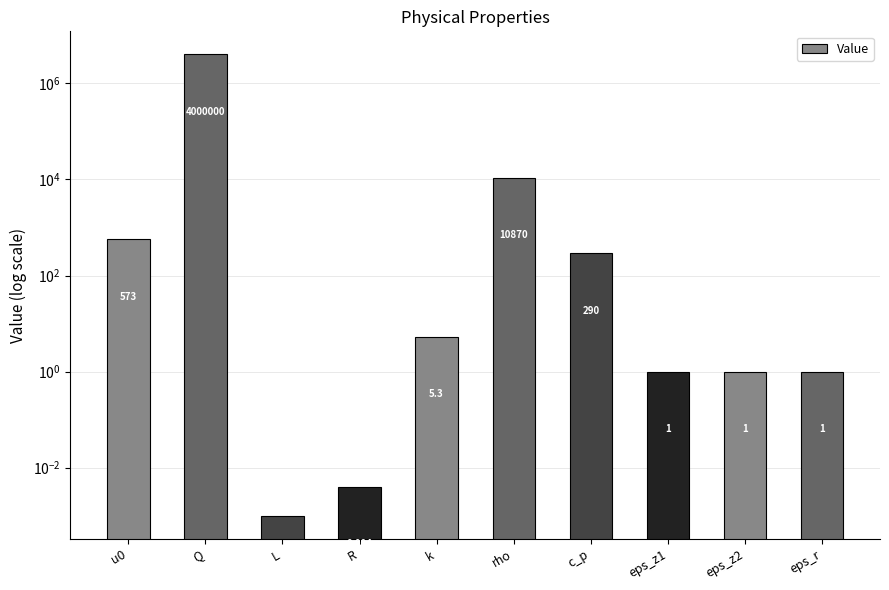

Which label corresponds to the smallest value in the chart?

L